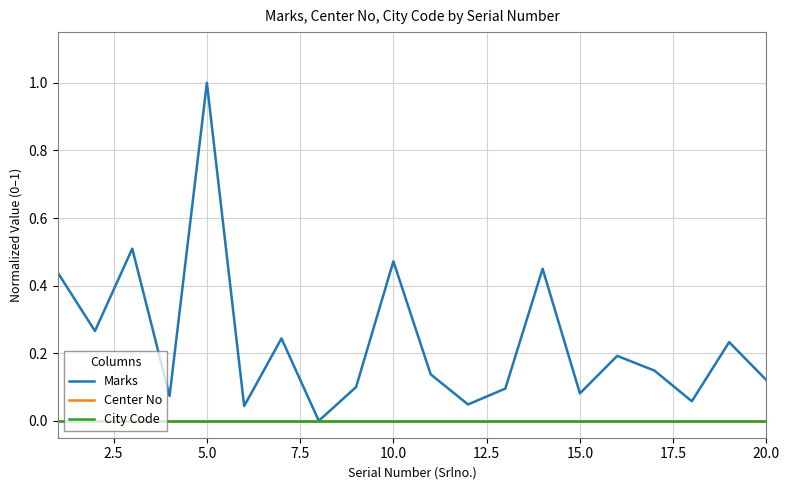

Does the chart have visible grid lines?

Yes